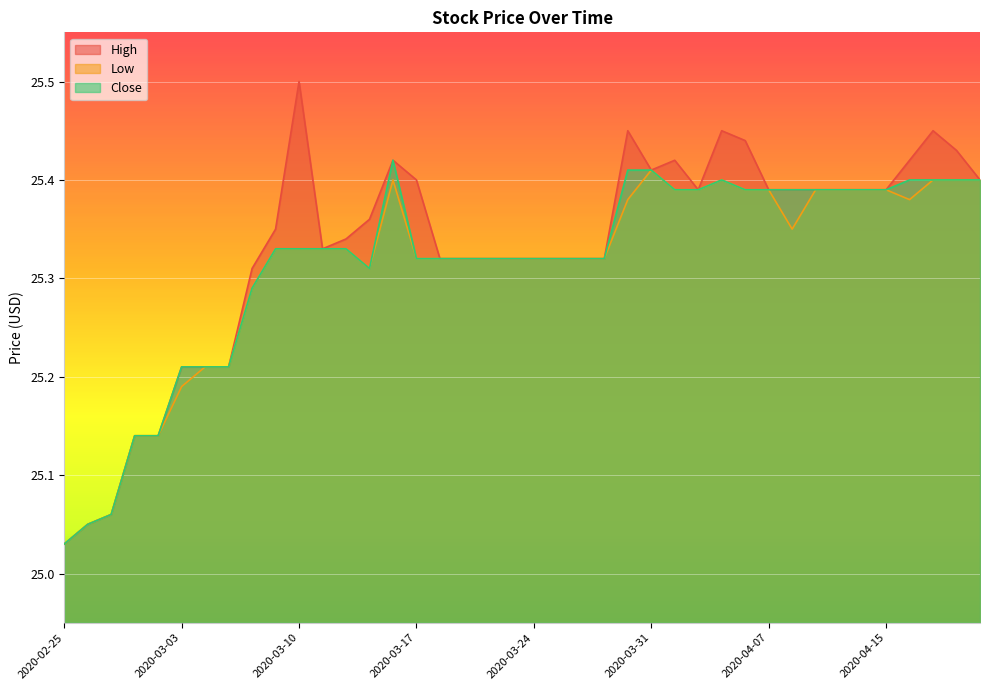

How many interior local peaks does the Low series have?

3